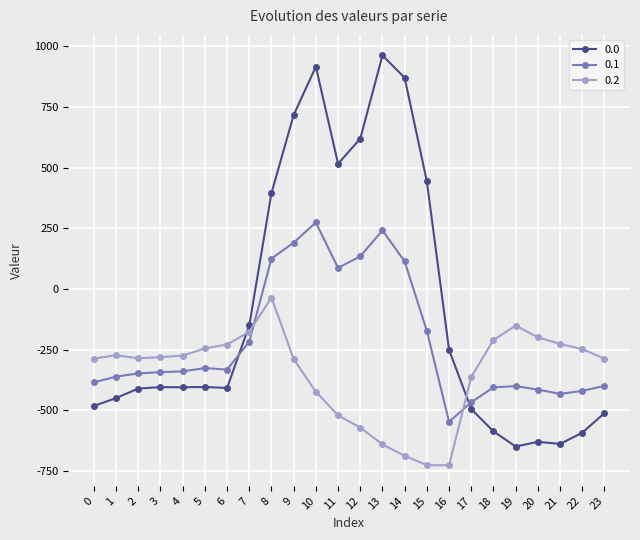

Where do 0.0 and 0.2 first cross each other?

6 and 7